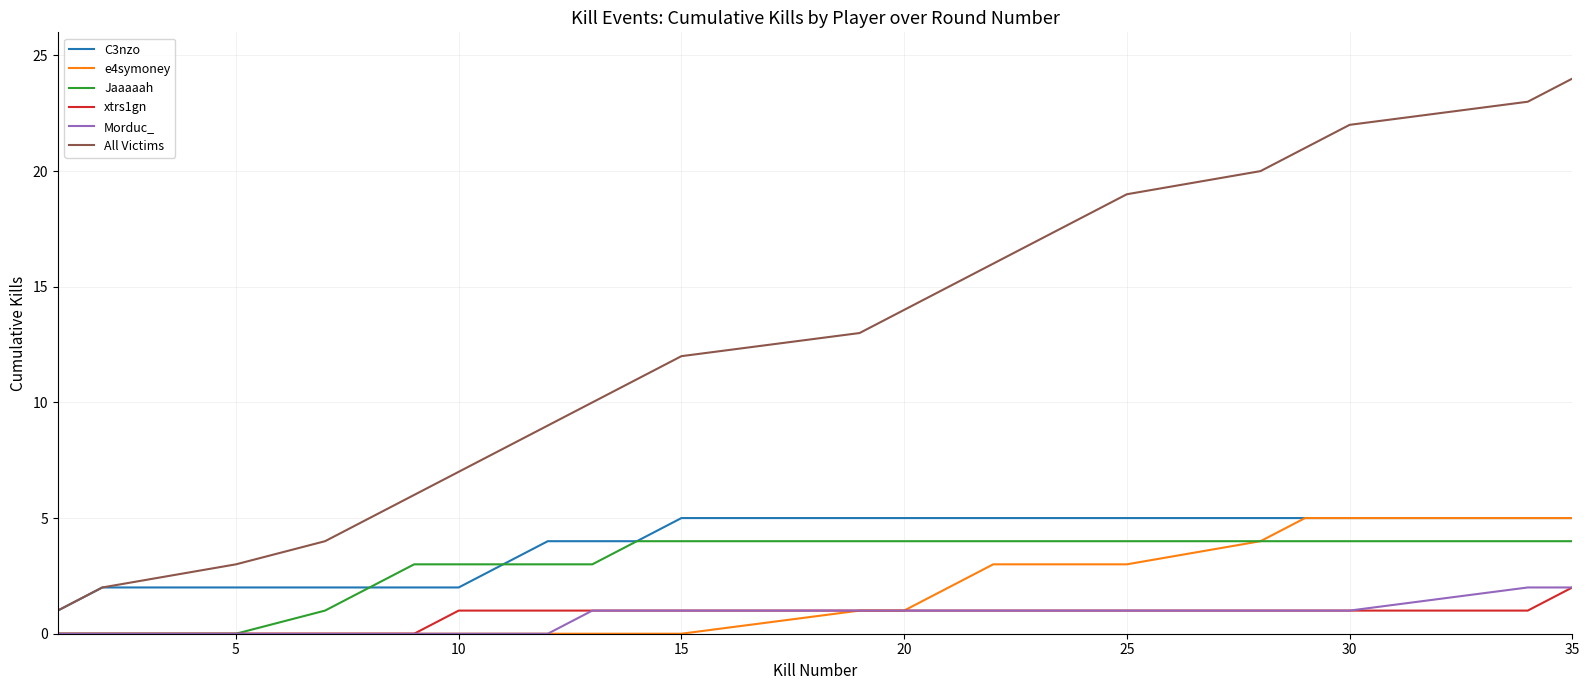

Which series has the largest total across all categories?

All Victims